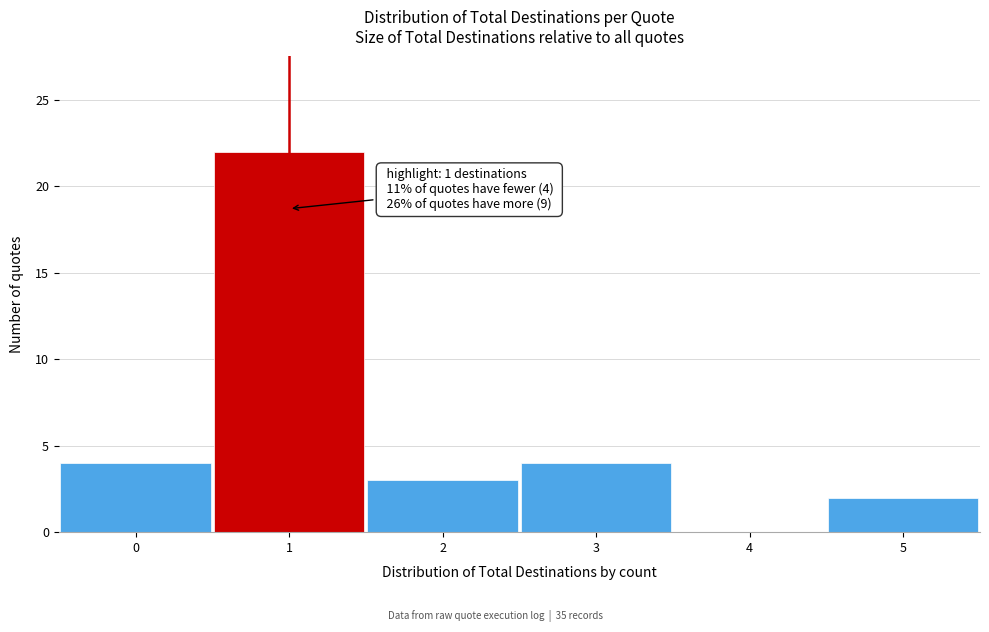

Which range on the x-axis has the tallest bar?

0.5 to 1.5